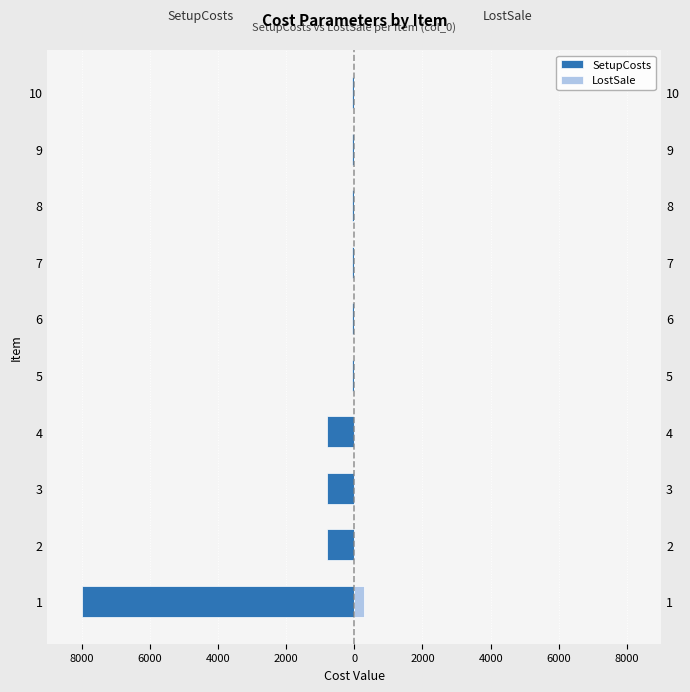

At how many categories does at least one series exceed -1273?

10